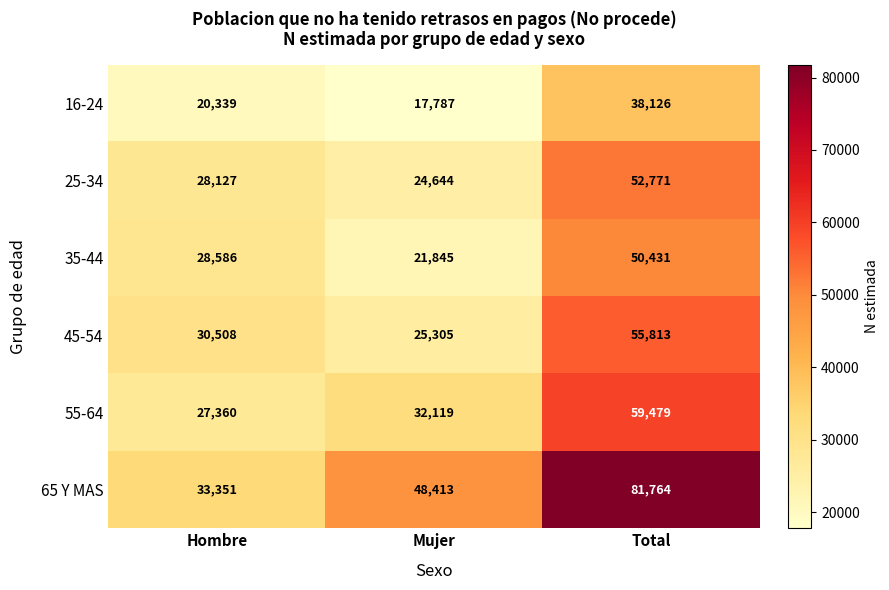

Reading left to right, list all the values displayed in this chart.

16-24: 20339	17787	38126
25-34: 28127	24644	52771
35-44: 28586	21845	50431
45-54: 30508	25305	55813
55-64: 27360	32119	59479
65 Y MAS: 33351	48413	81764